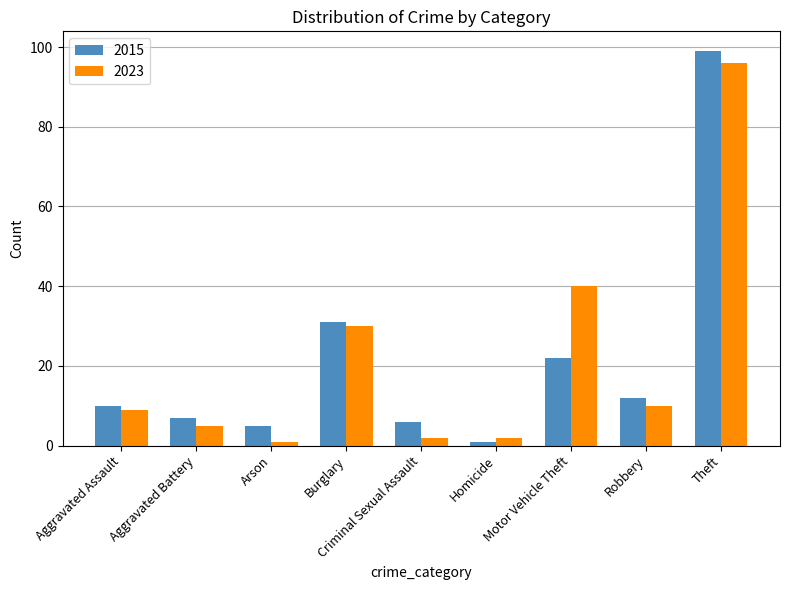

Reading left to right, extract all data points from this chart.

2015: Aggravated Assault=10	Aggravated Battery=7	Arson=5	Burglary=31	Criminal Sexual Assault=6	Homicide=1	Motor Vehicle Theft=22	Robbery=12	Theft=99
2023: Aggravated Assault=9	Aggravated Battery=5	Arson=1	Burglary=30	Criminal Sexual Assault=2	Homicide=2	Motor Vehicle Theft=40	Robbery=10	Theft=96